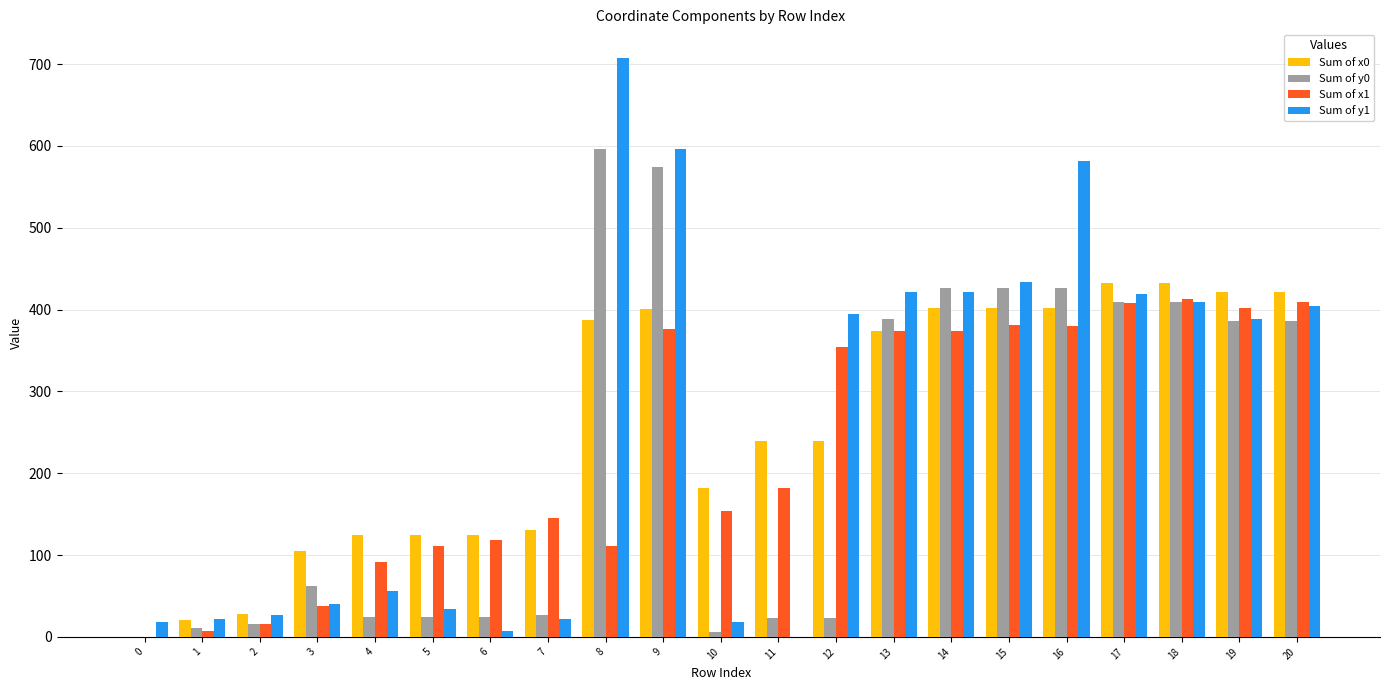

Which category has the highest value in the Sum of y1 series?

8